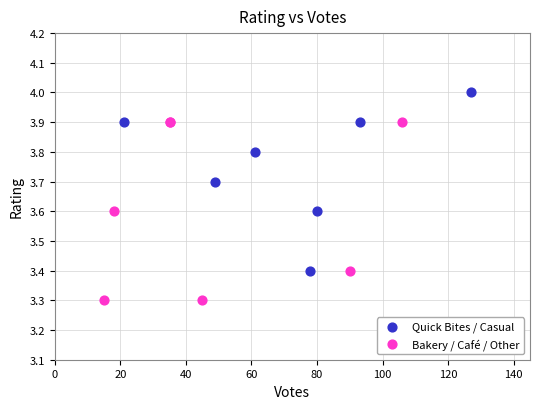

Which series reaches the maximum Y coordinate?

Quick Bites / Casual